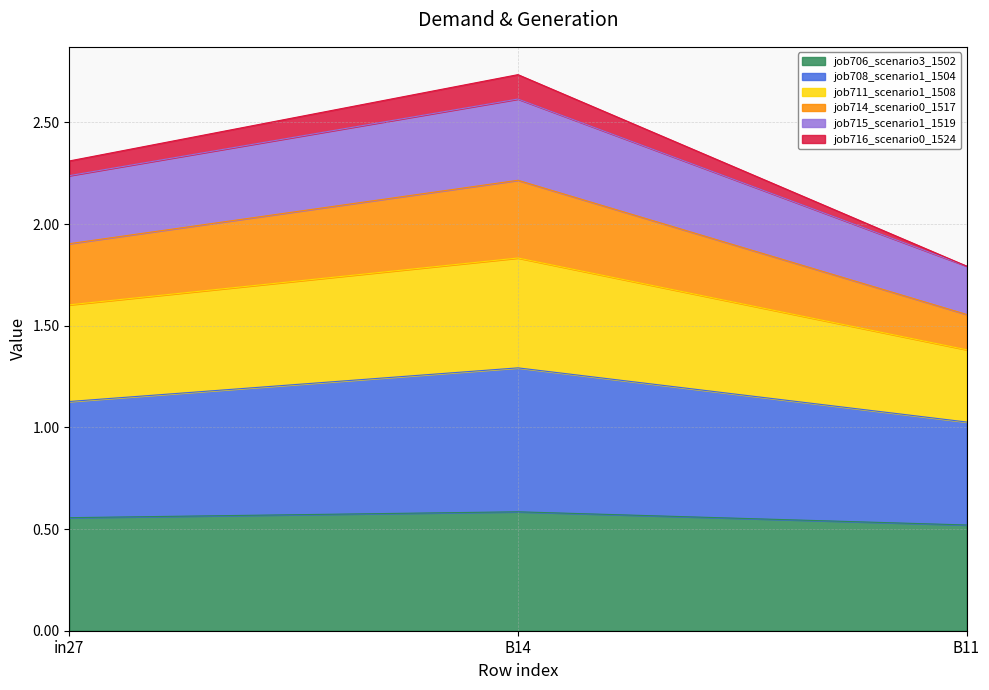

Is it true that job706_scenario3_1502 equals 0.9 at B14?

False